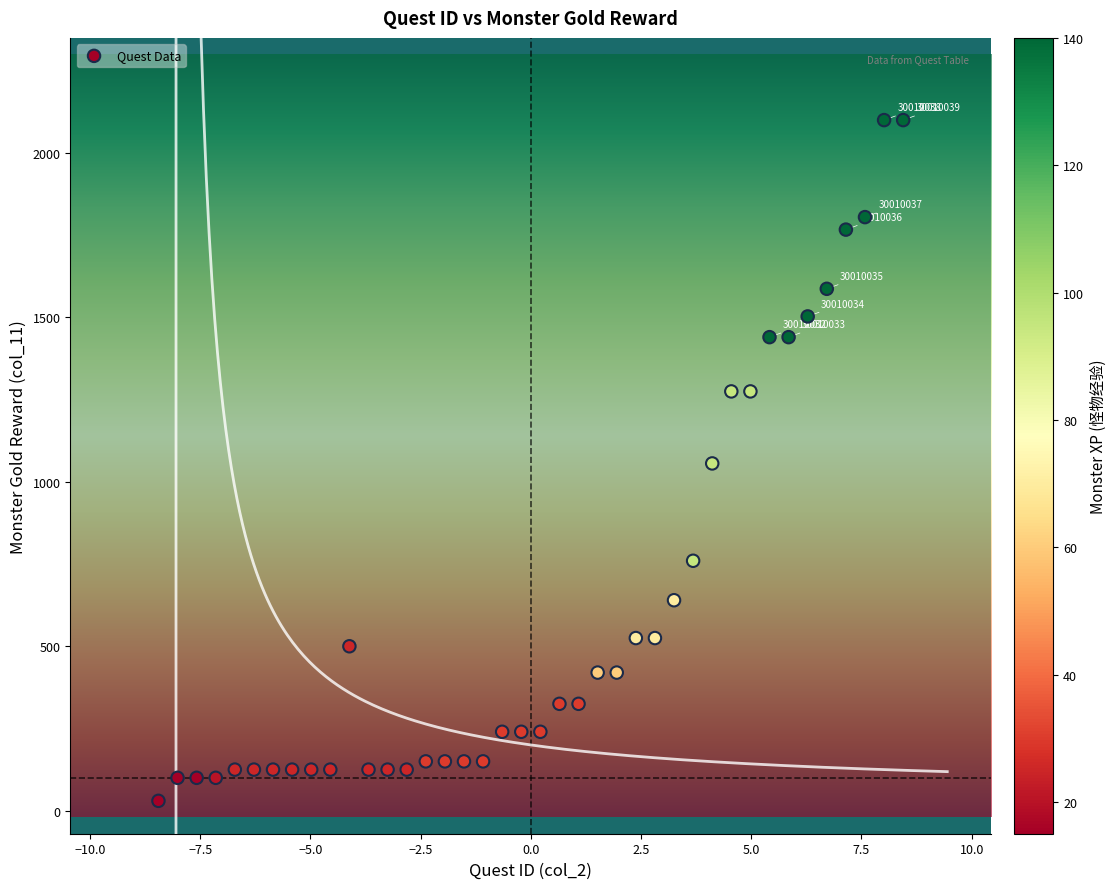

What is the range of Y values (max minus min)?

2070